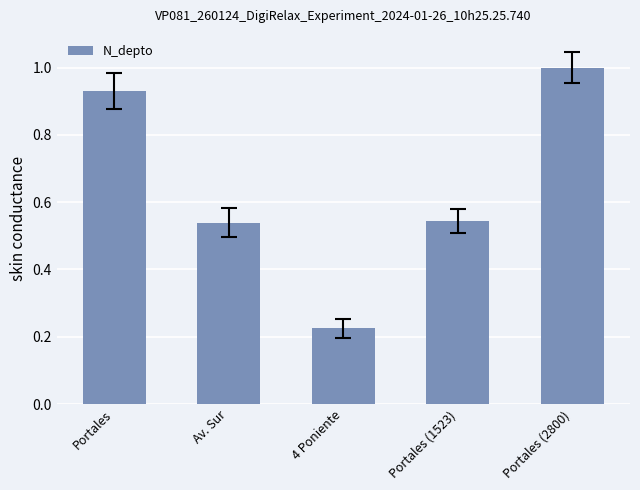

What position from the left is 4 Poniente?

3